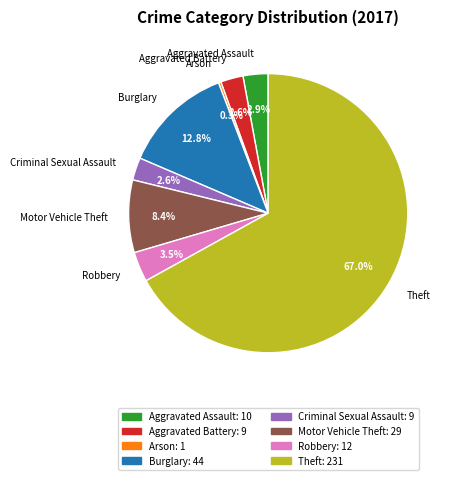

Which category has the biggest portion of the pie?

Theft